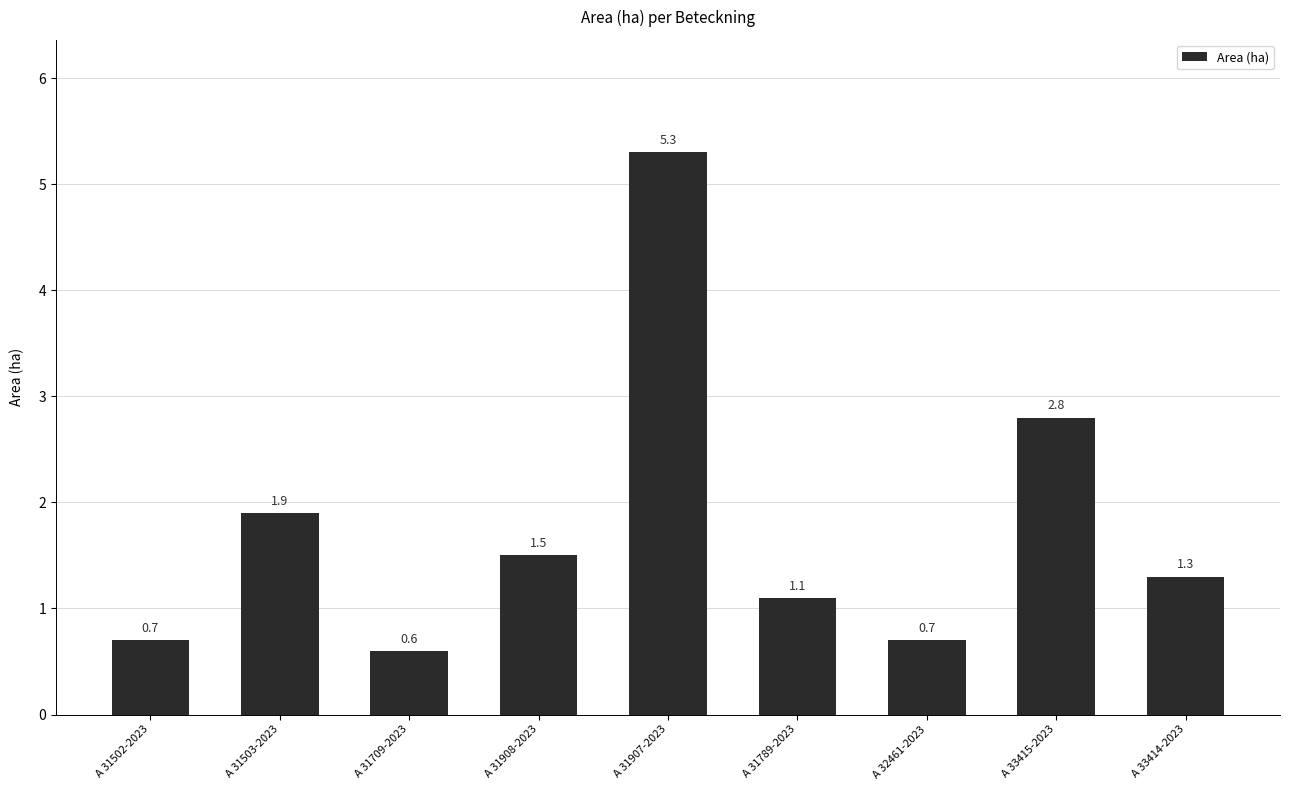

At which label is the value closest to 2?

A 31503-2023